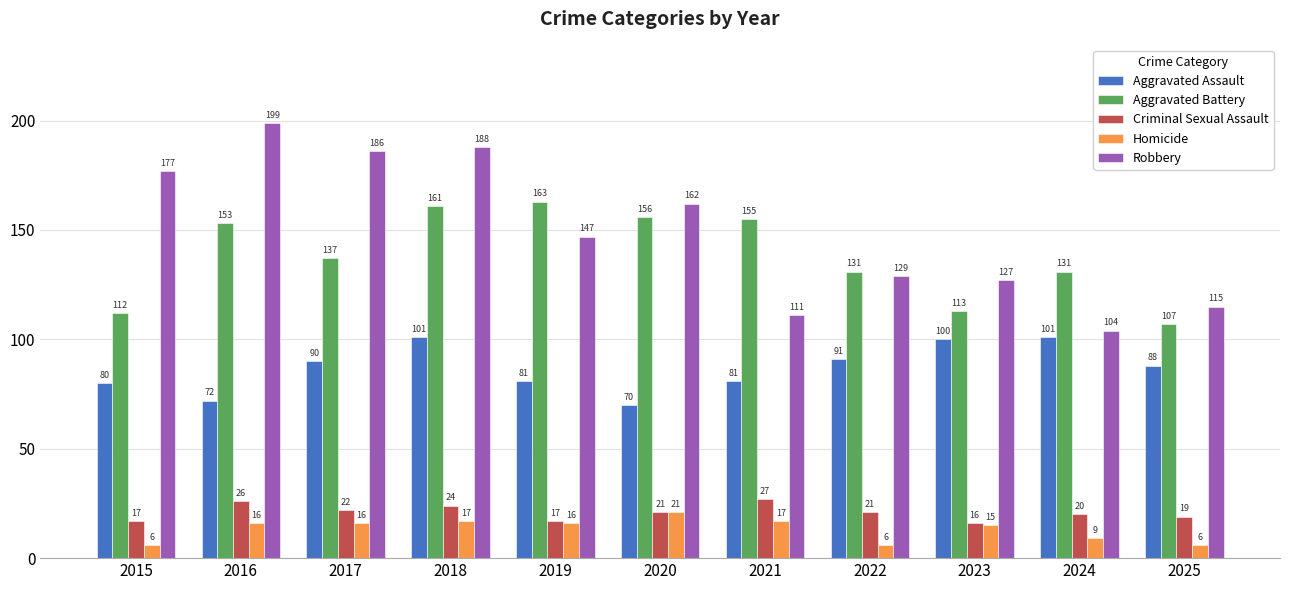

Is it true that Criminal Sexual Assault equals 21 at 2020?

True